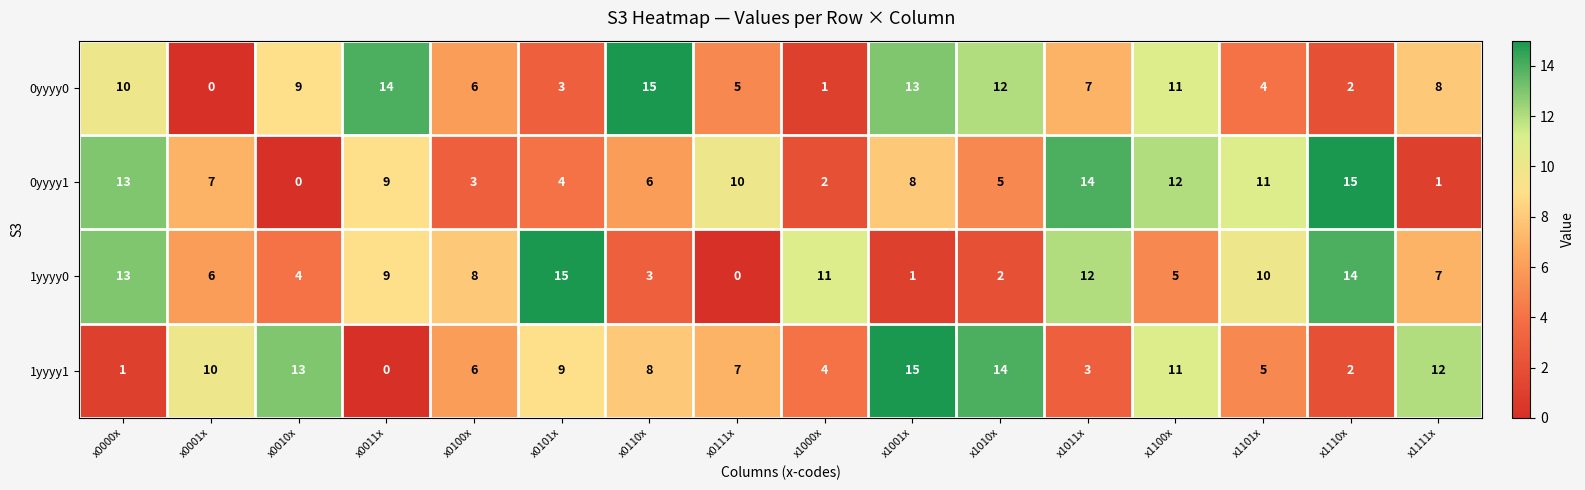

Which series changed the most between x0010x and x1001x?

0yyyy1